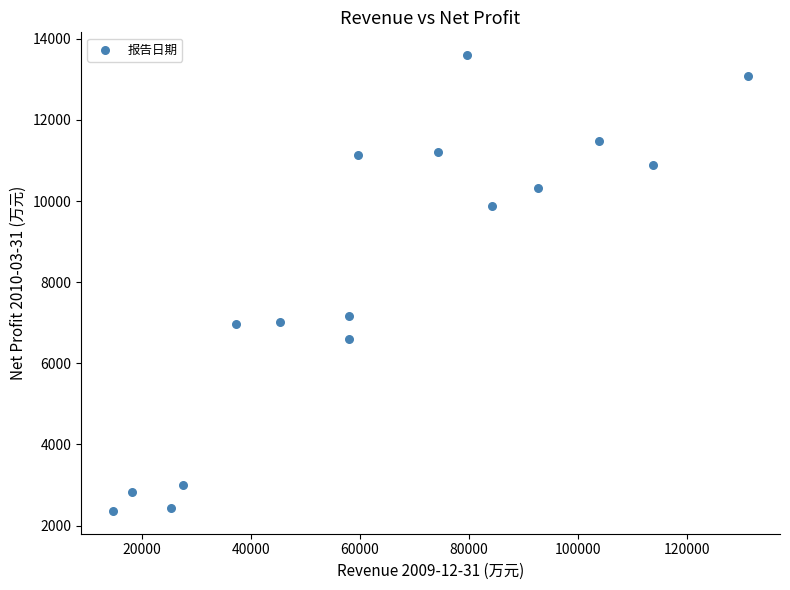

What is the range of X values (max minus min)?

116593